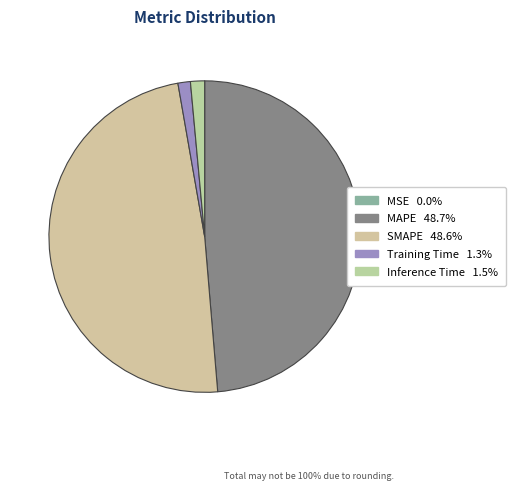

Which slice is the smallest?

MSE